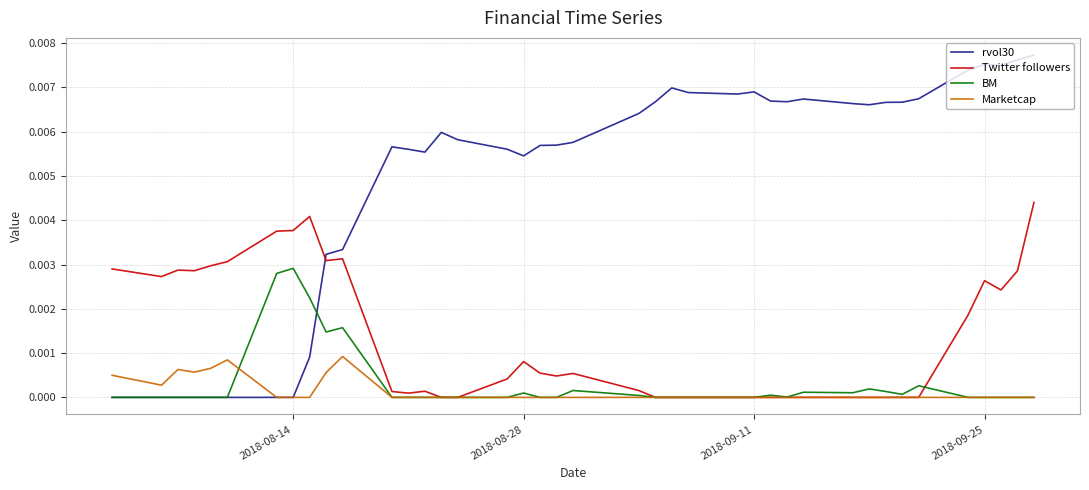

After their last crossing, which series has the higher values: rvol30 or Twitter followers?

rvol30